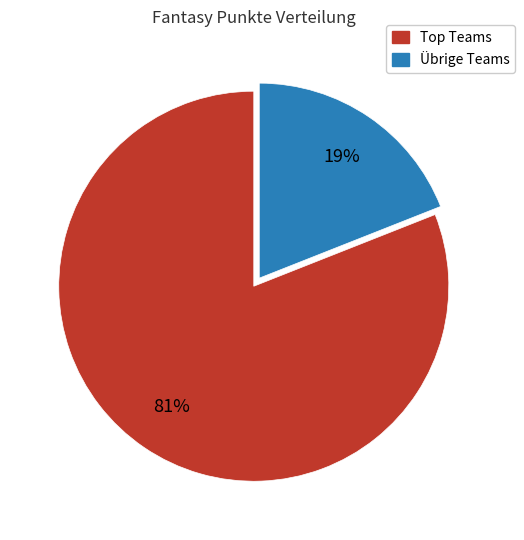

Is there any slice that represents more than half of the pie?

Yes